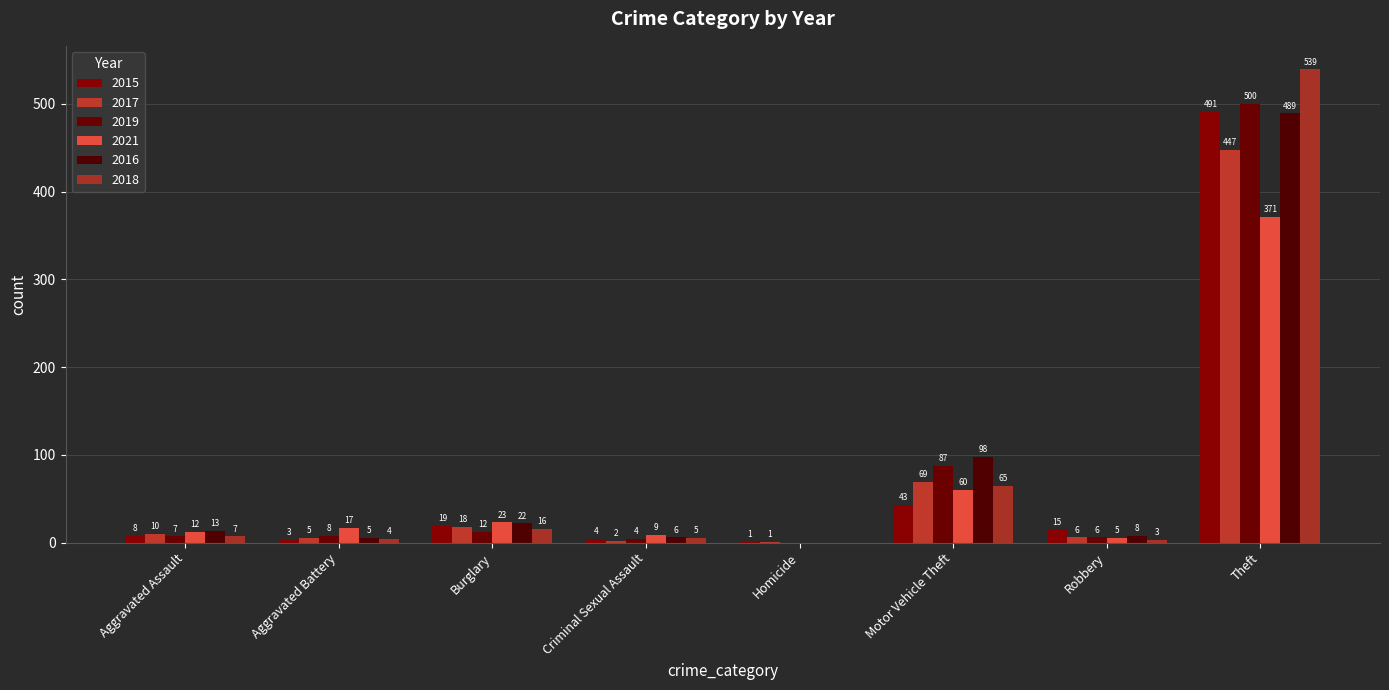

Is it true that 2018 equals 7 at Aggravated Assault?

True